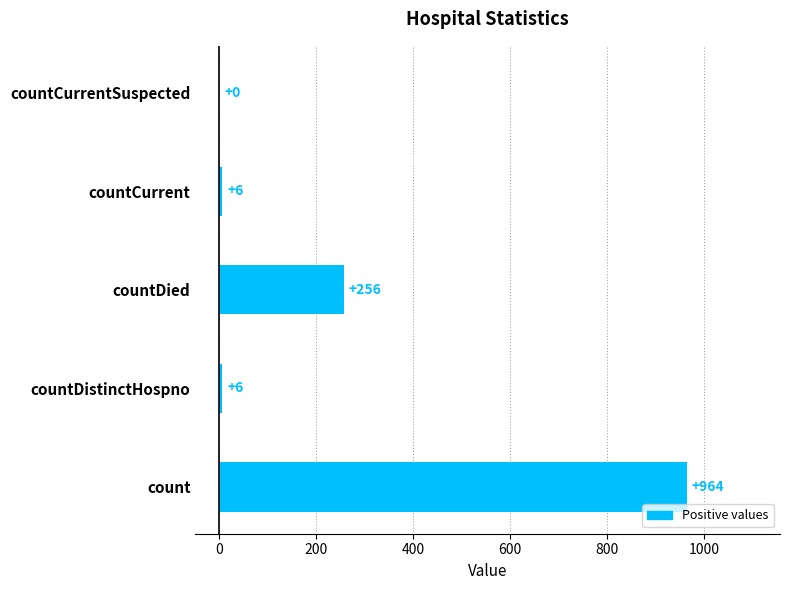

How many categories are shown in the chart?

5